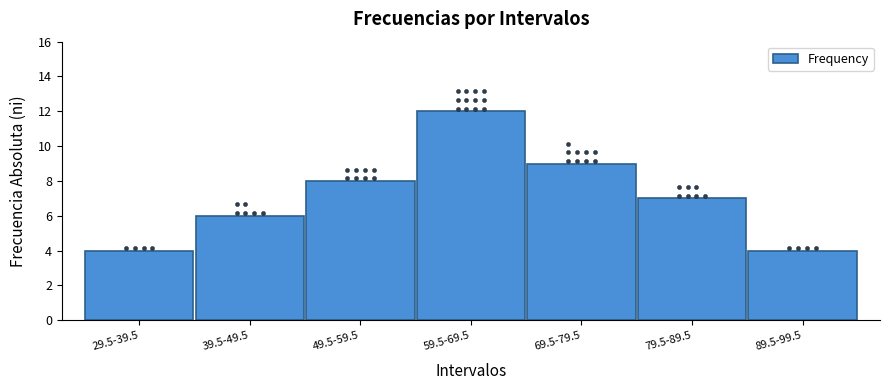

Reading left to right, list all the values displayed in this chart.

4	6	8	12	9	7	4